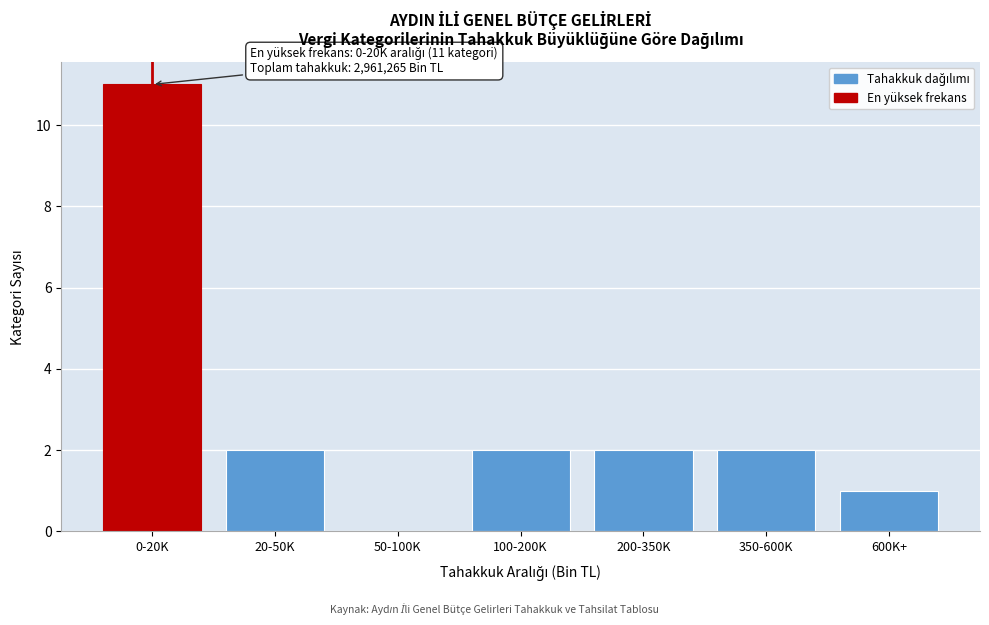

Reading right to left, extract all data points from this chart.

600K+=1	350-600K=2	200-350K=2	100-200K=2	50-100K=0	20-50K=2	0-20K=11